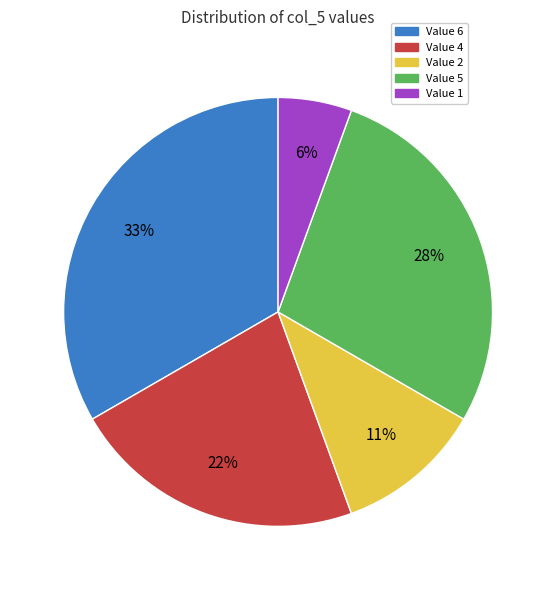

Is there a majority slice in this chart?

No